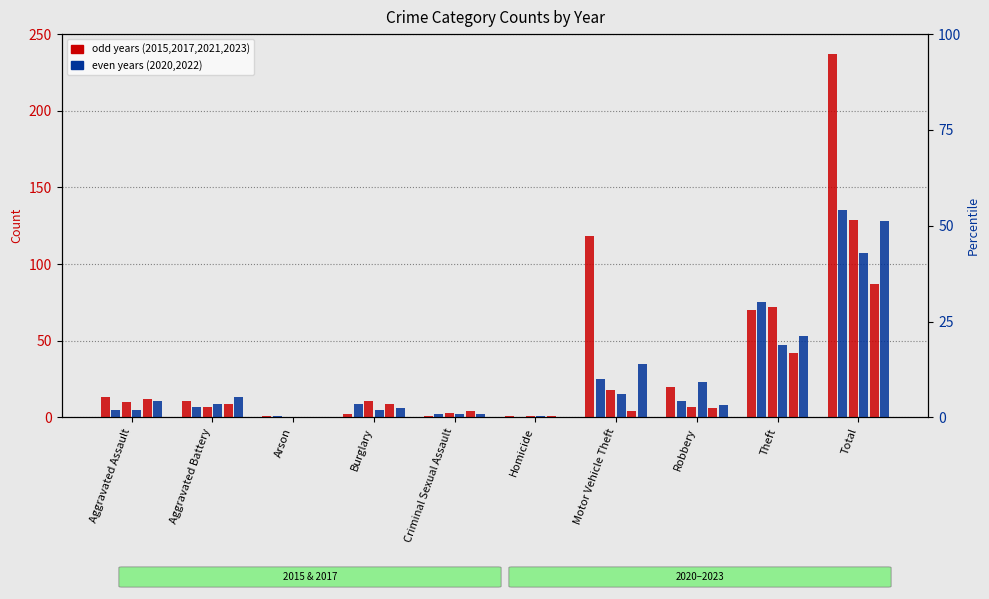

Rank the categories by 2023 value from highest to lowest.

Total, Motor Vehicle Theft, Theft, Robbery, Aggravated Assault, Aggravated Battery, Burglary, Arson, Criminal Sexual Assault, Homicide